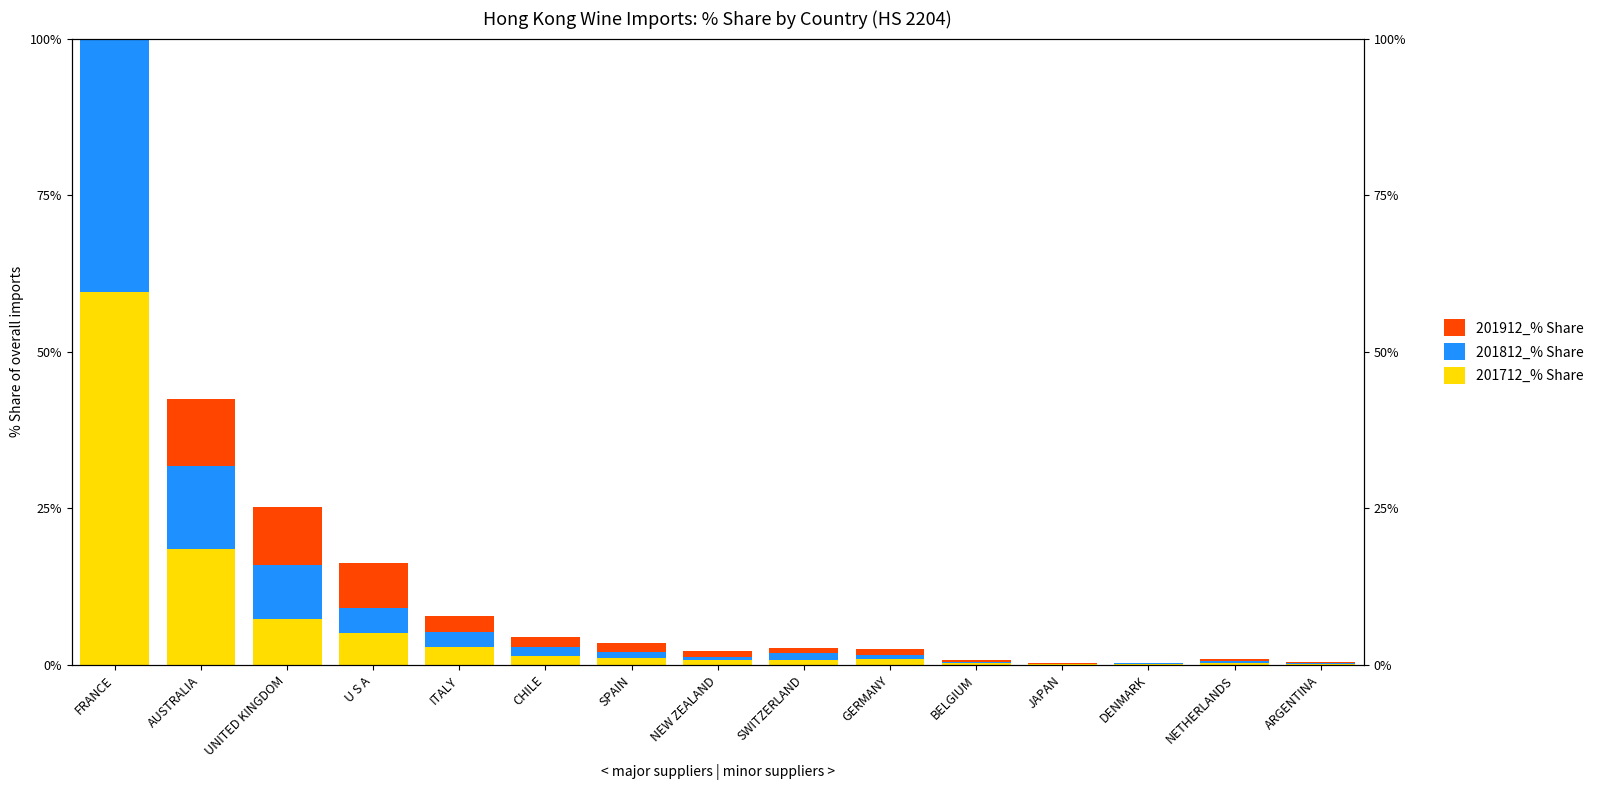

At ITALY, list the series in order from smallest to largest.

201812_% Share, 201912_% Share, 201712_% Share